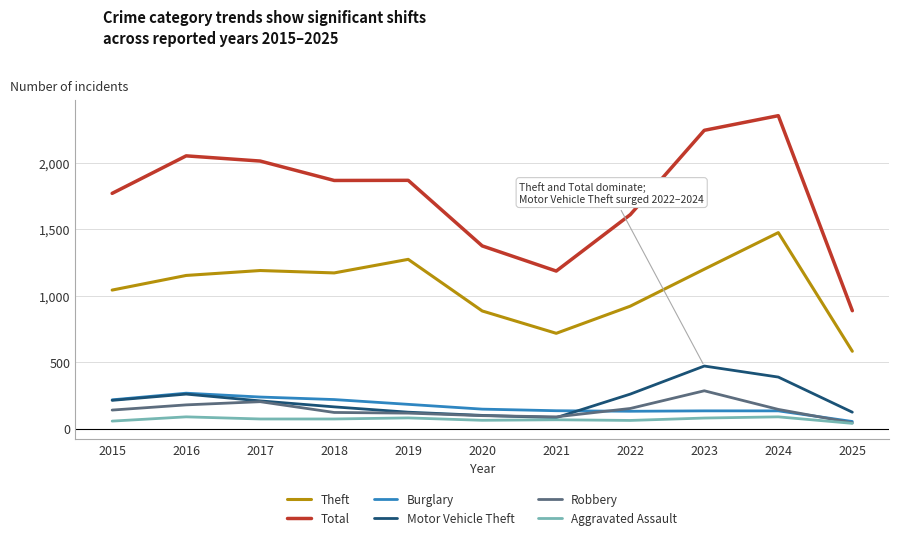

What is the greatest value displayed?

2352